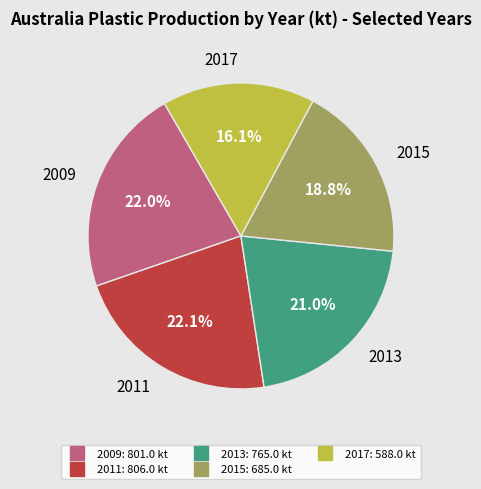

Is there a majority slice in this chart?

No